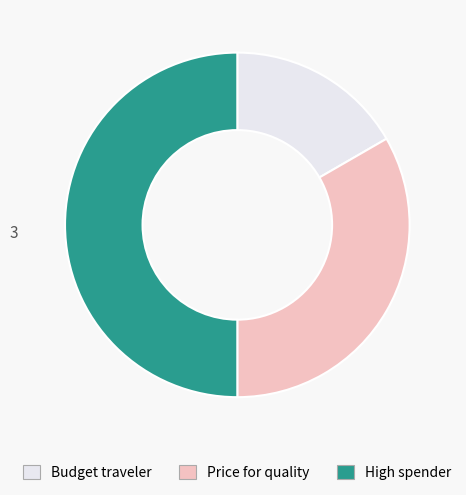

Is the sum of High spender and Budget traveler greater than half?

Yes